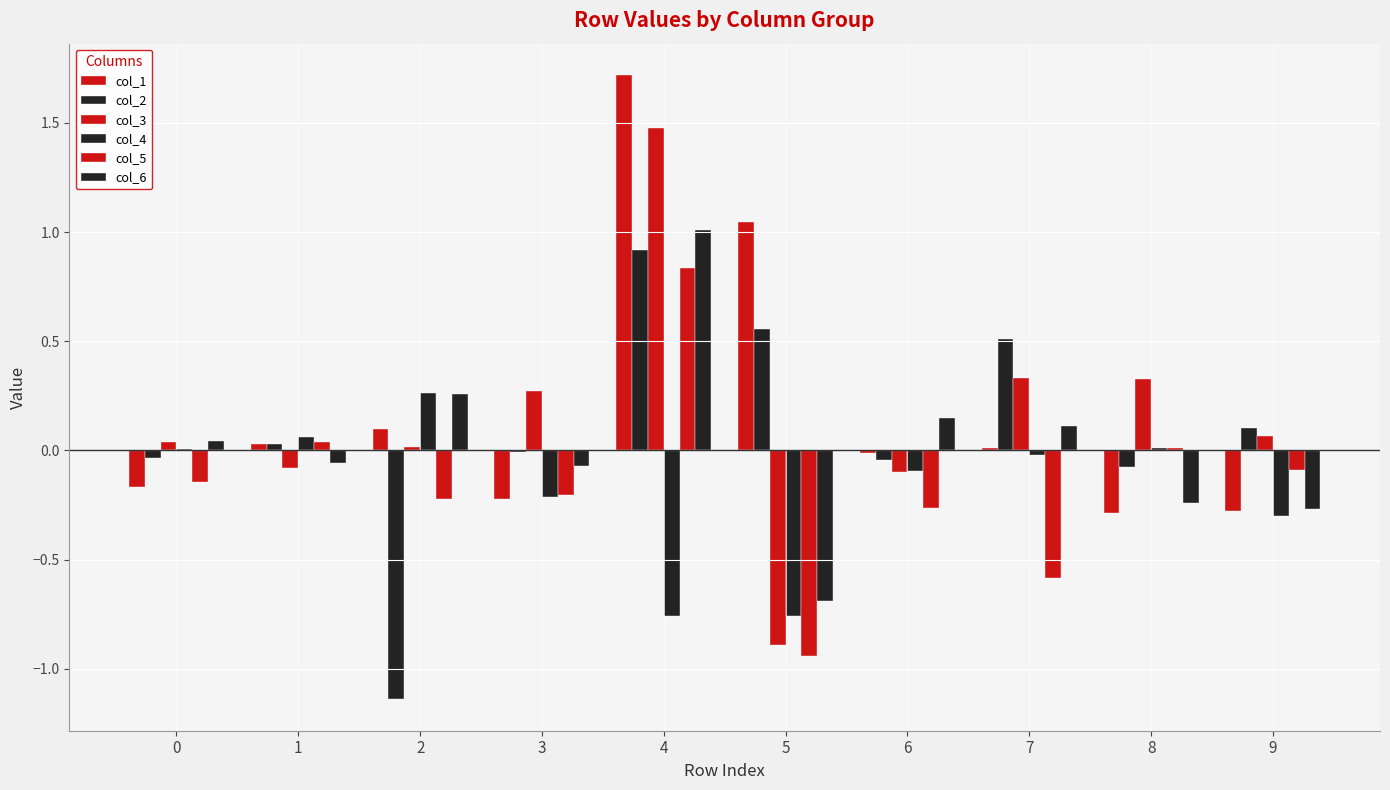

Reading left to right, list all the values displayed in this chart.

col_1: -0.2	0.0	0.1	-0.2	1.7	1.0	-0.0	0.0	-0.3	-0.3
col_2: -0.0	0.0	-1.1	-0.0	0.9	0.6	-0.0	0.5	-0.1	0.1
col_3: 0.0	-0.1	0.0	0.3	1.5	-0.9	-0.1	0.3	0.3	0.1
col_4: 0.0	0.1	0.3	-0.2	-0.8	-0.8	-0.1	-0.0	0.0	-0.3
col_5: -0.1	0.0	-0.2	-0.2	0.8	-0.9	-0.3	-0.6	0.0	-0.1
col_6: 0.0	-0.1	0.3	-0.1	1.0	-0.7	0.1	0.1	-0.2	-0.3